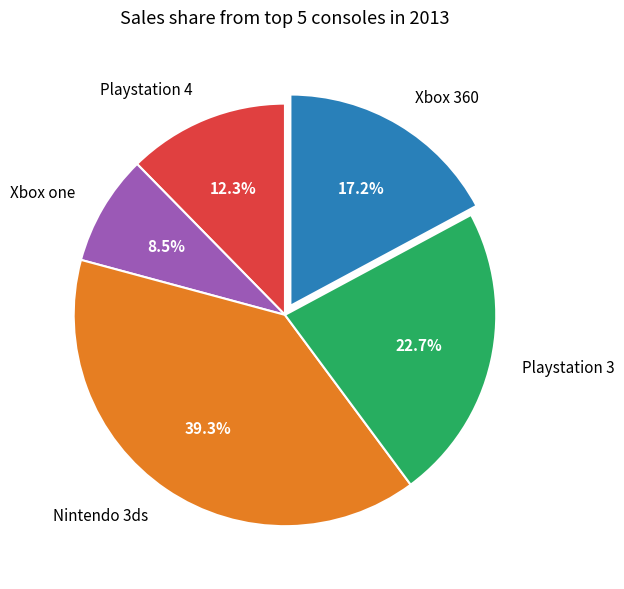

Count the number of slices in the pie.

5